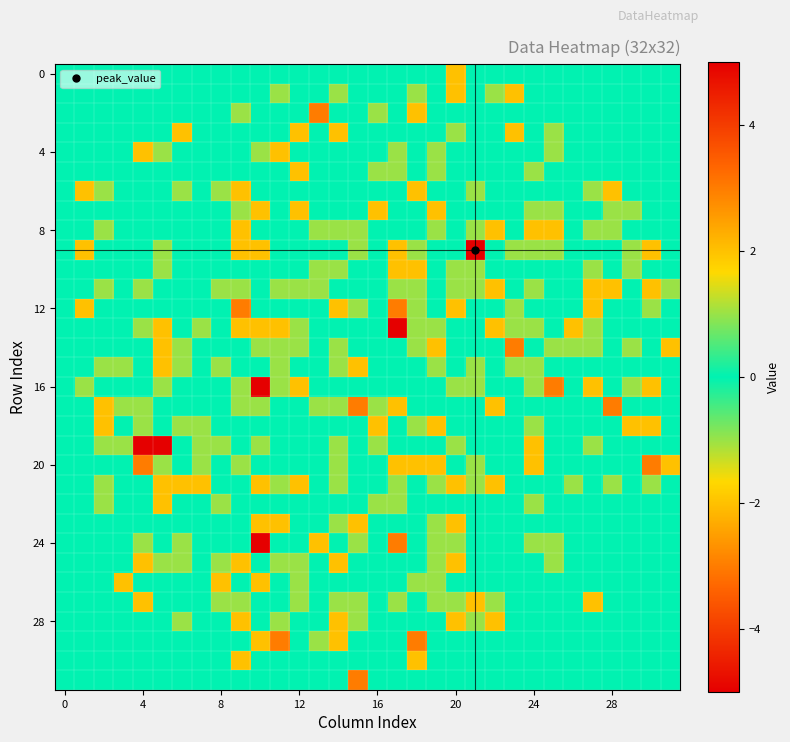

What is the greatest value displayed?

5